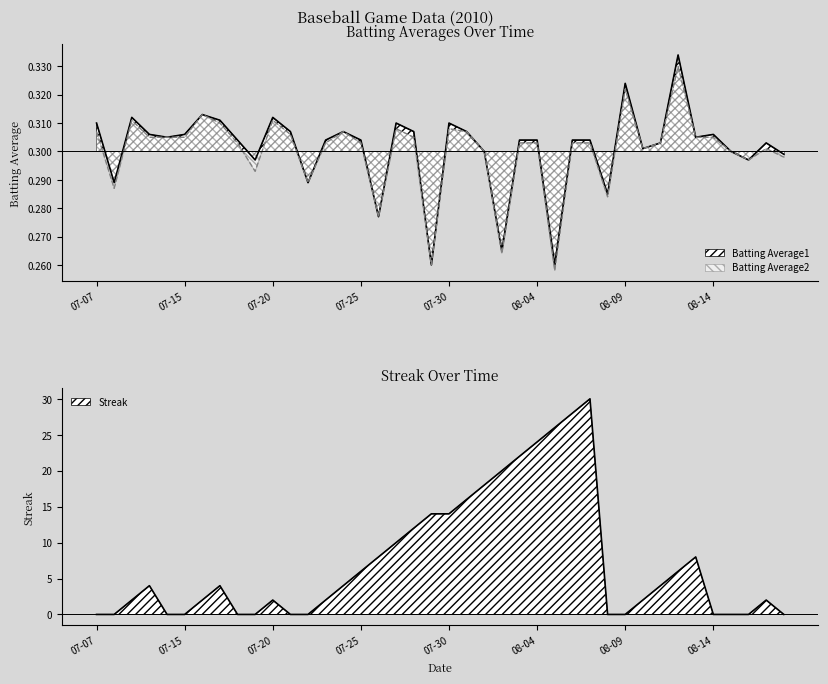

At which category does the chart reach its minimum across all series?

07-07